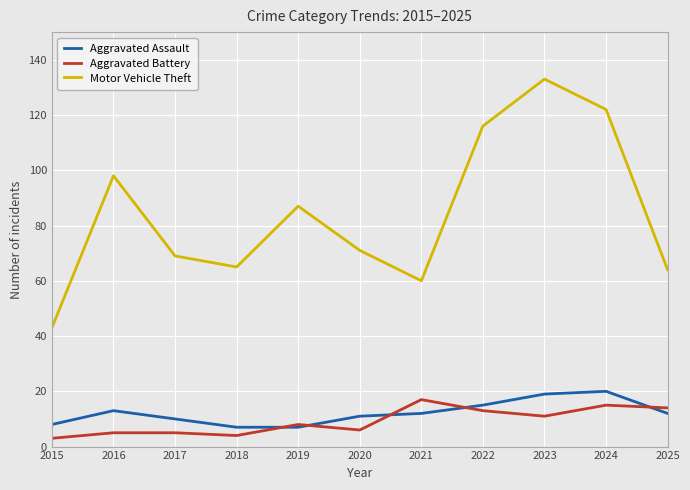

What is the maximum value shown in the chart?

133